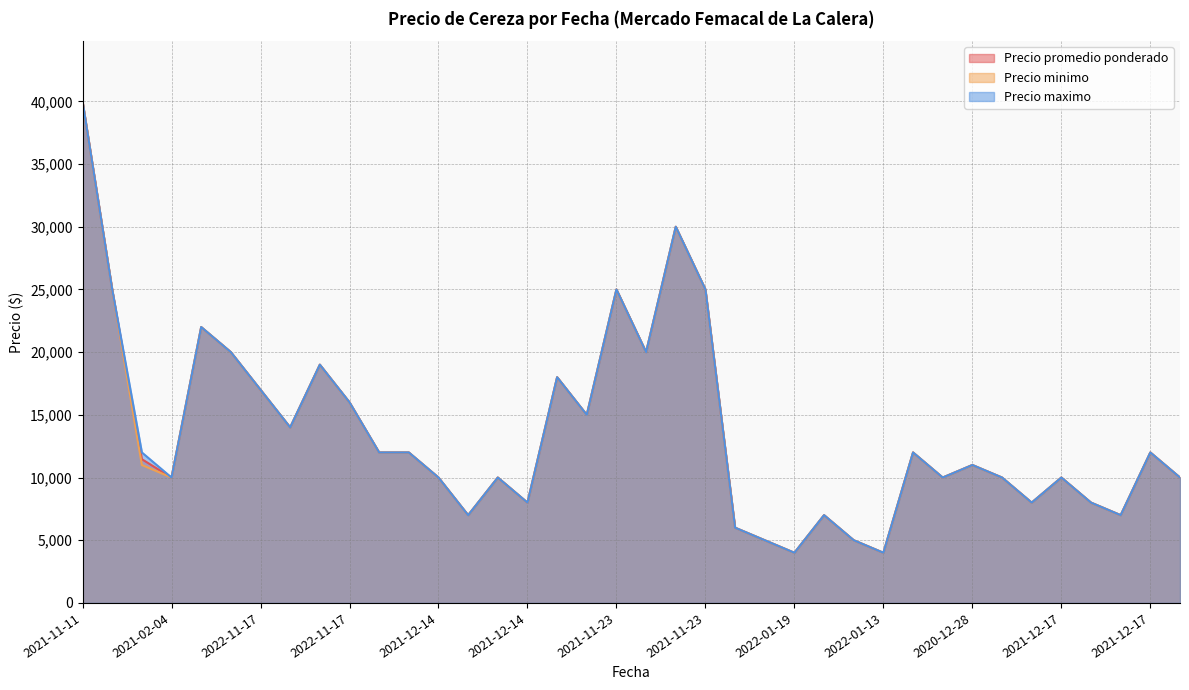

Reading left to right, extract all data points from this chart.

Precio promedio ponderado: 40000	25000	11462	10000	22000	20000	17000	14000	19000	16000	12000	12000	10000	7000	10000	8000	18000	15000	25000	20000	30000	25000	6000	5000	4000	7000	5000	4000	12000	10000	11000	10000	8000	10000	8000	7000	12000	10000
Precio minimo: 40000	25000	11000	10000	22000	20000	17000	14000	19000	16000	12000	12000	10000	7000	10000	8000	18000	15000	25000	20000	30000	25000	6000	5000	4000	7000	5000	4000	12000	10000	11000	10000	8000	10000	8000	7000	12000	10000
Precio maximo: 40000	25000	12000	10000	22000	20000	17000	14000	19000	16000	12000	12000	10000	7000	10000	8000	18000	15000	25000	20000	30000	25000	6000	5000	4000	7000	5000	4000	12000	10000	11000	10000	8000	10000	8000	7000	12000	10000